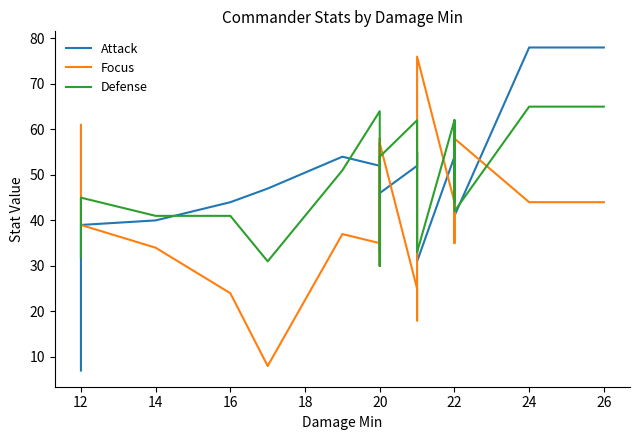

What is the sum of all Attack values?

998